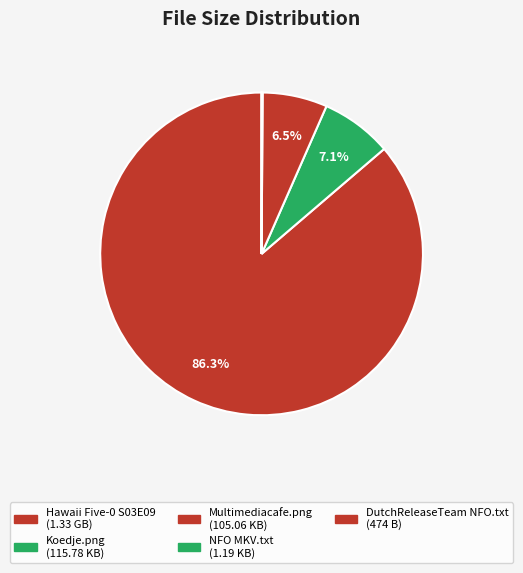

Which has a higher value, Hawaii Five-0 S03E09 or Multimediacafe.png?

Hawaii Five-0 S03E09